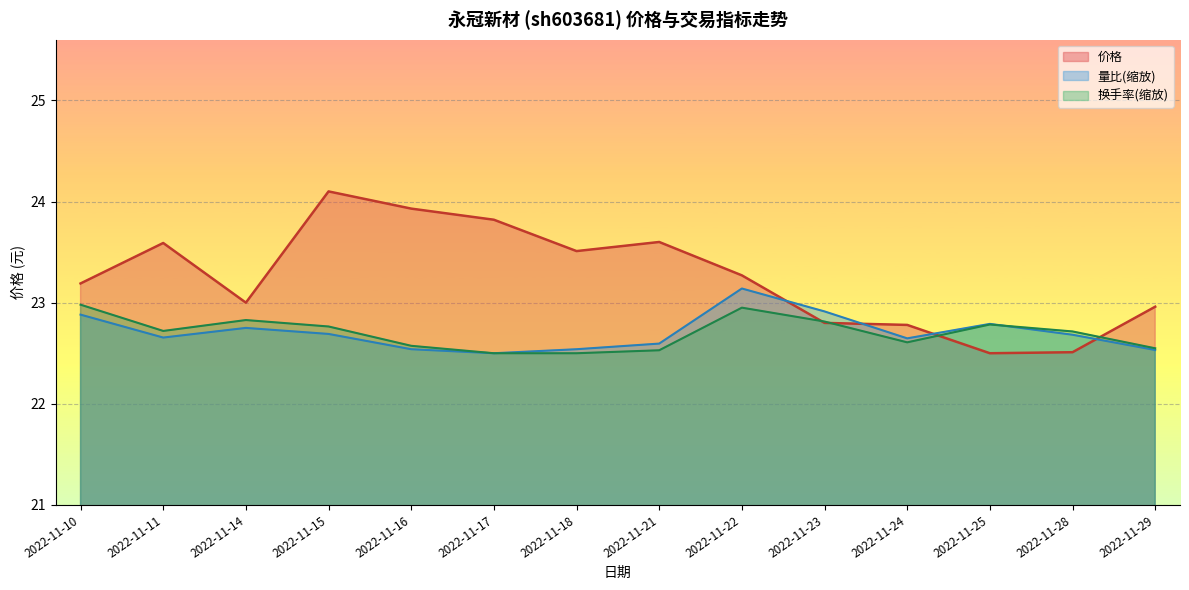

What is the lowest value of the 价格 series?

22.5